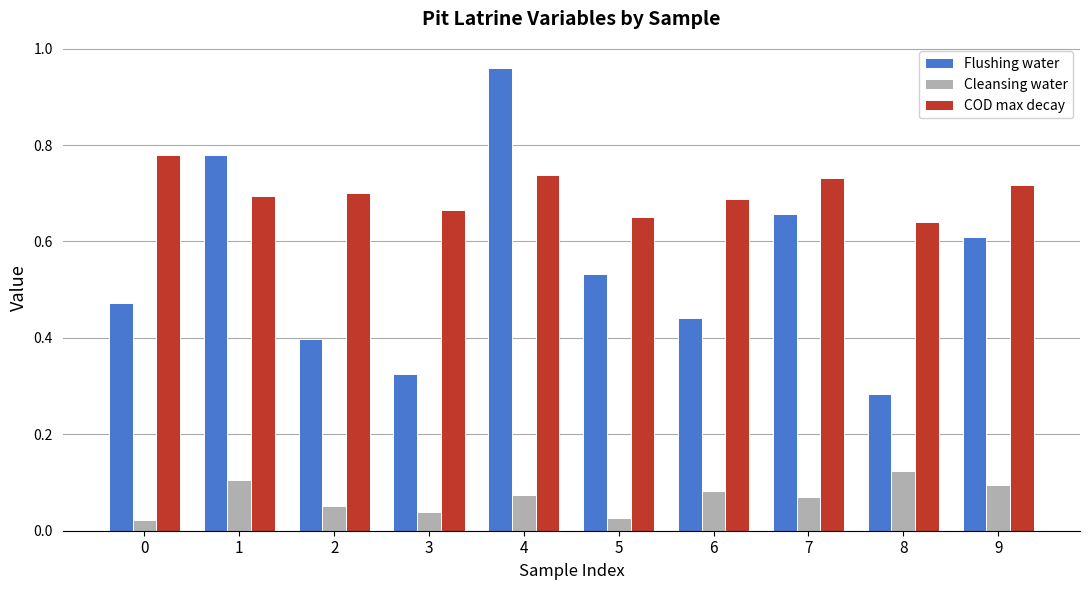

The value of COD max decay at 6 is 1.1. True or false?

False